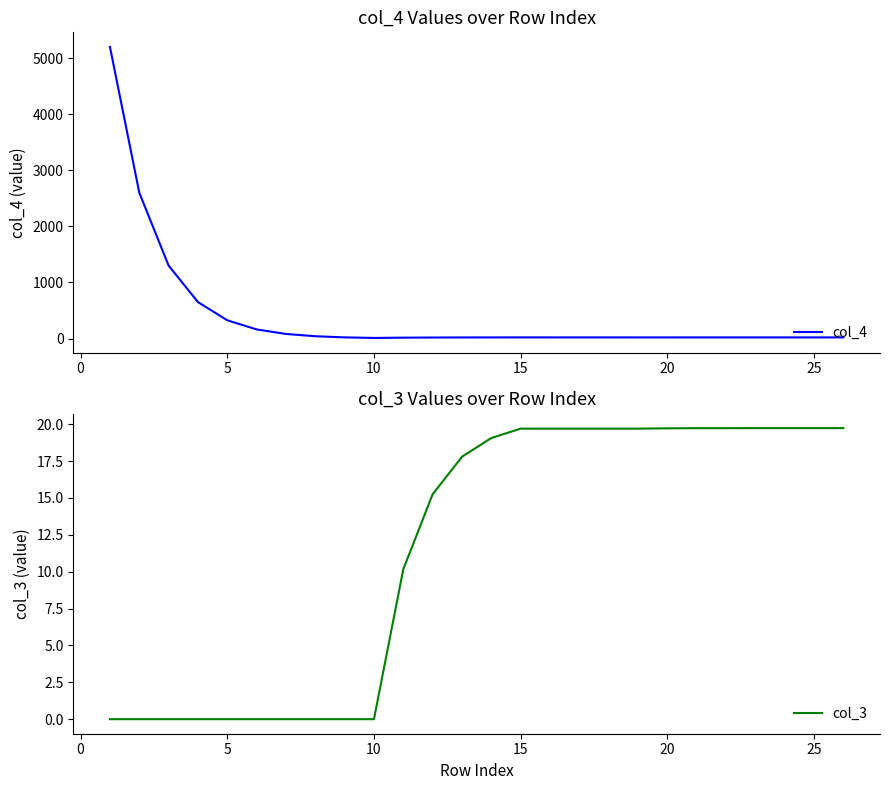

Does the chart display data point markers on the line(s)?

No